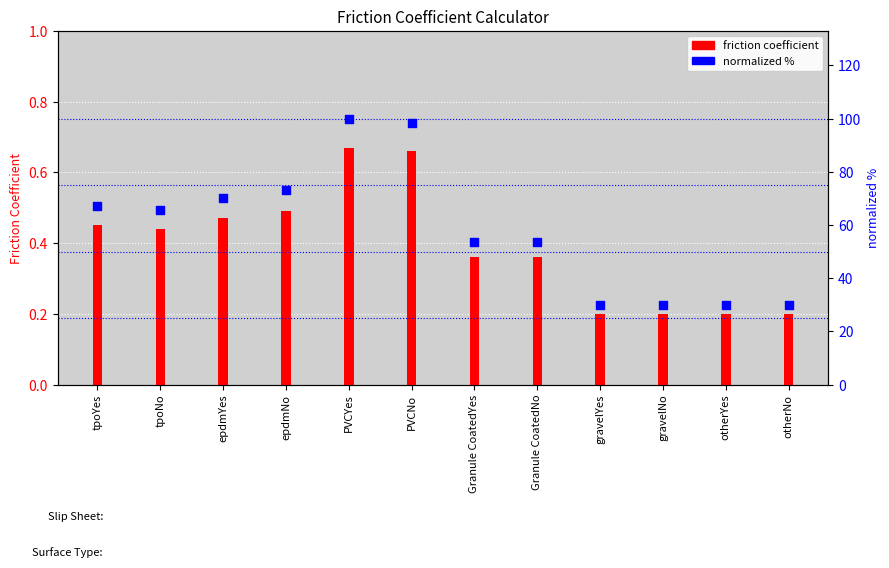

What are all the series names shown in the legend?

friction coefficient, normalized %